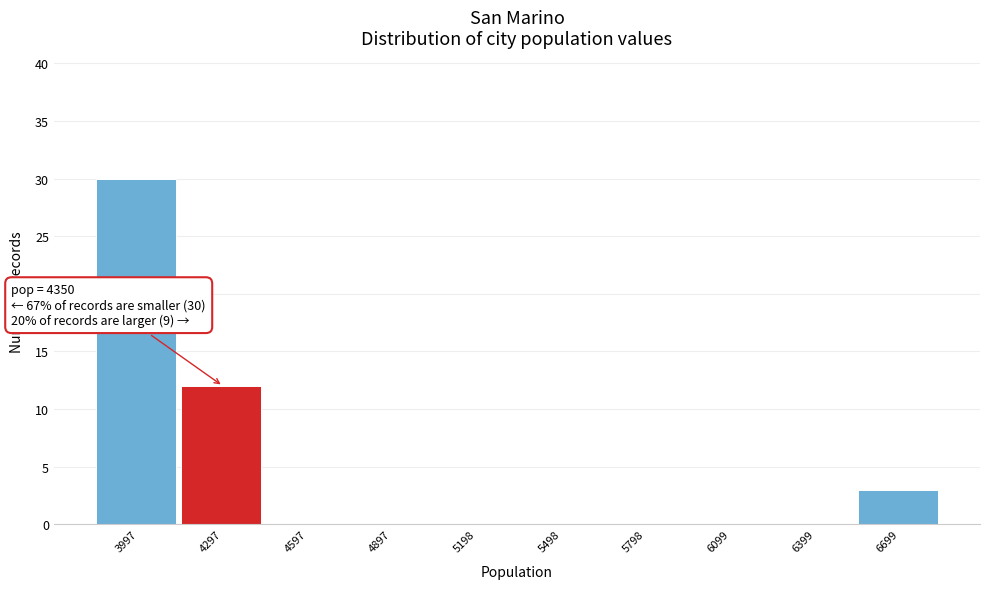

Reading right to left, extract all data points from this chart.

6699=3	6399=0	6099=0	5798=0	5498=0	5198=0	4897=0	4597=0	4297=12	3997=30